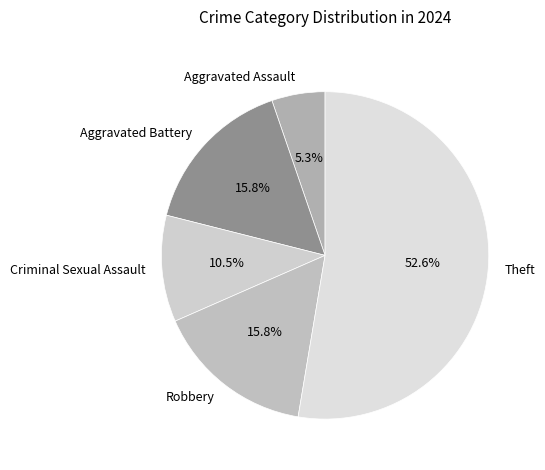

The Robbery slice represents 16% of the pie. True or false?

True